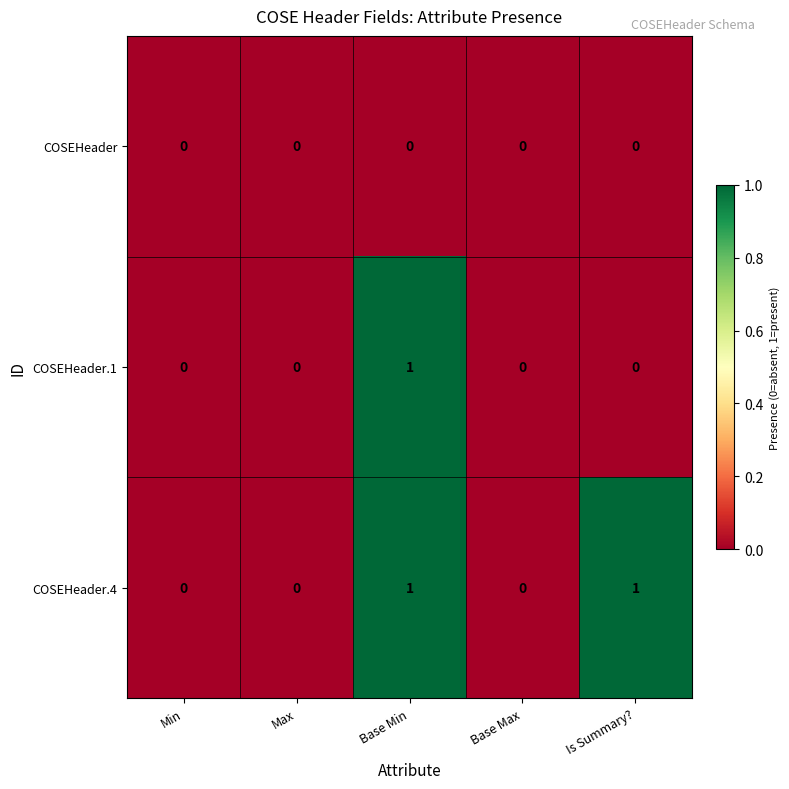

List the series in order of their overall mean, lowest first.

COSEHeader, COSEHeader.1, COSEHeader.4